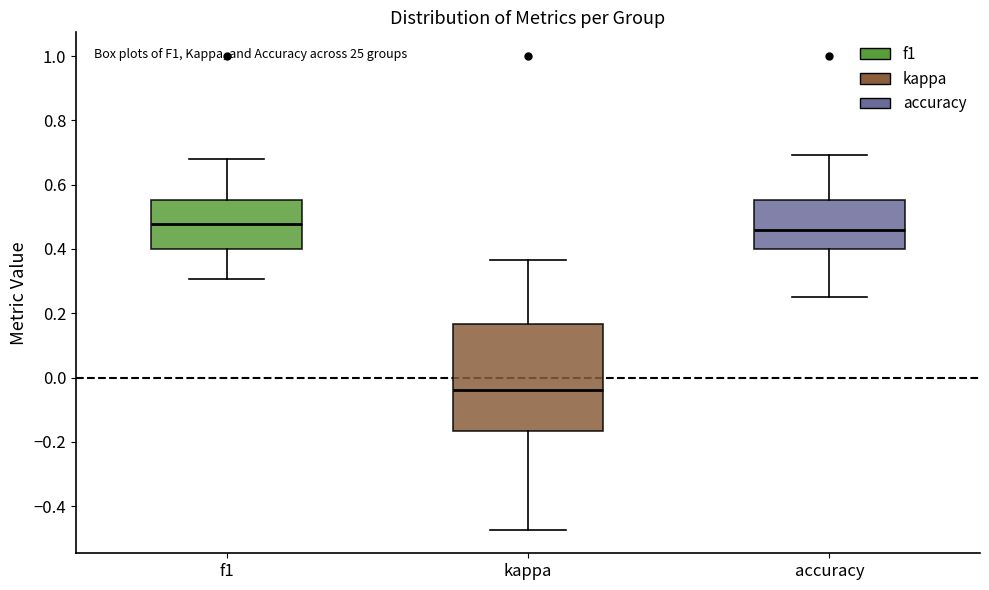

Where is the lower edge of the box for kappa on the y-axis? The values are not printed on the chart, so give them approximately, as read against the axis.

-0.16